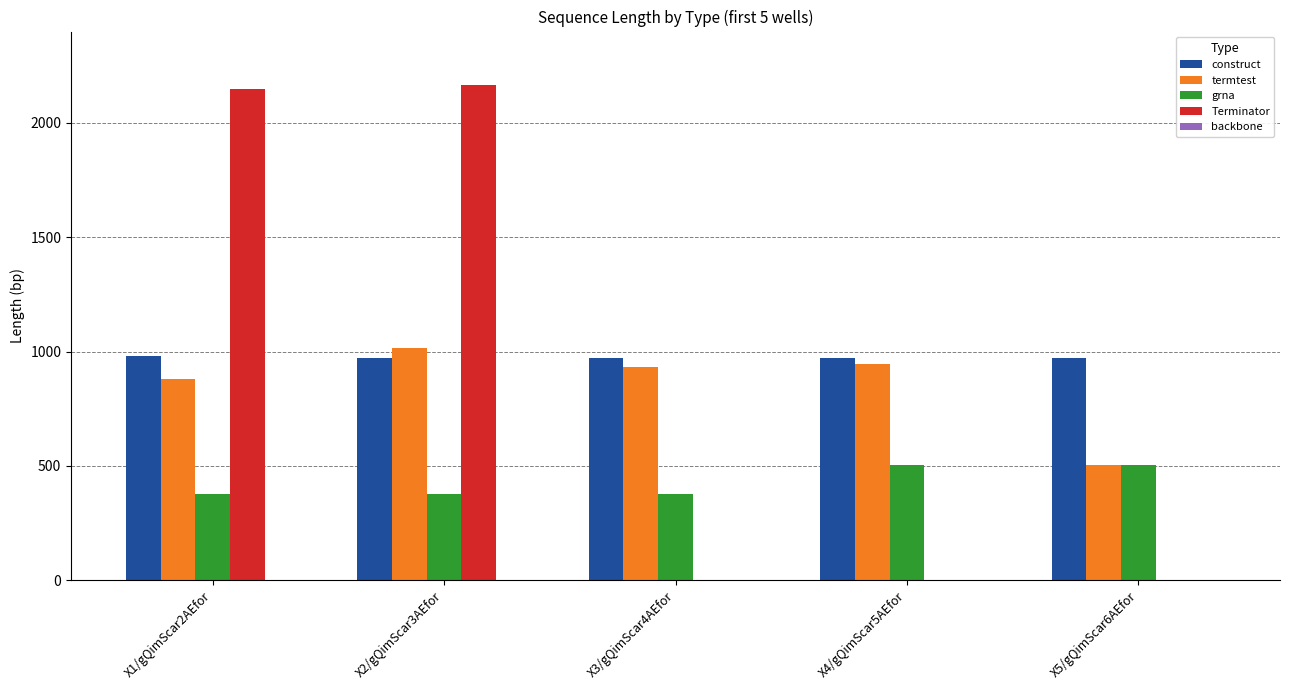

The value of grna at X3/gQimScar4AEfor is 379. True or false?

True